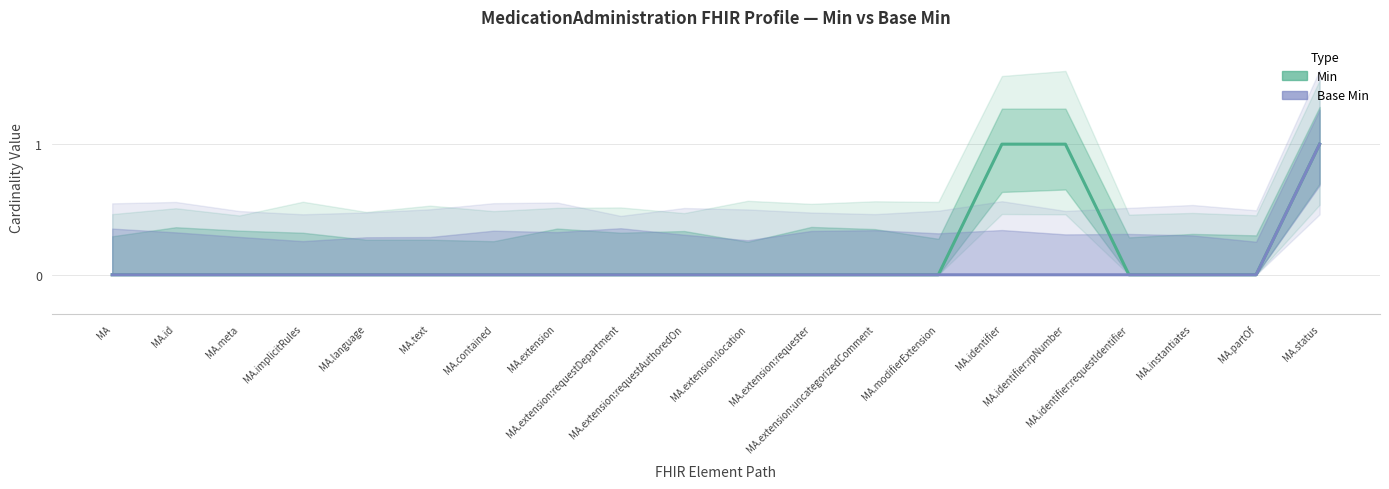

Where is Min nearest to the value 0?

MA